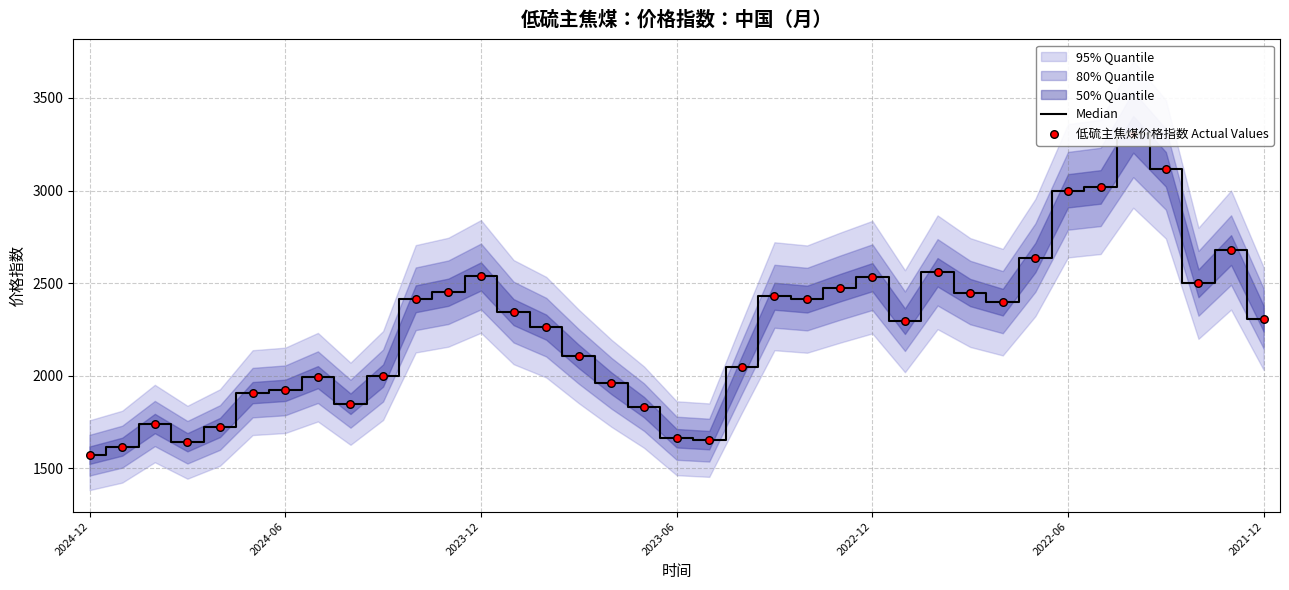

Which series contains the highest Y value?

Median